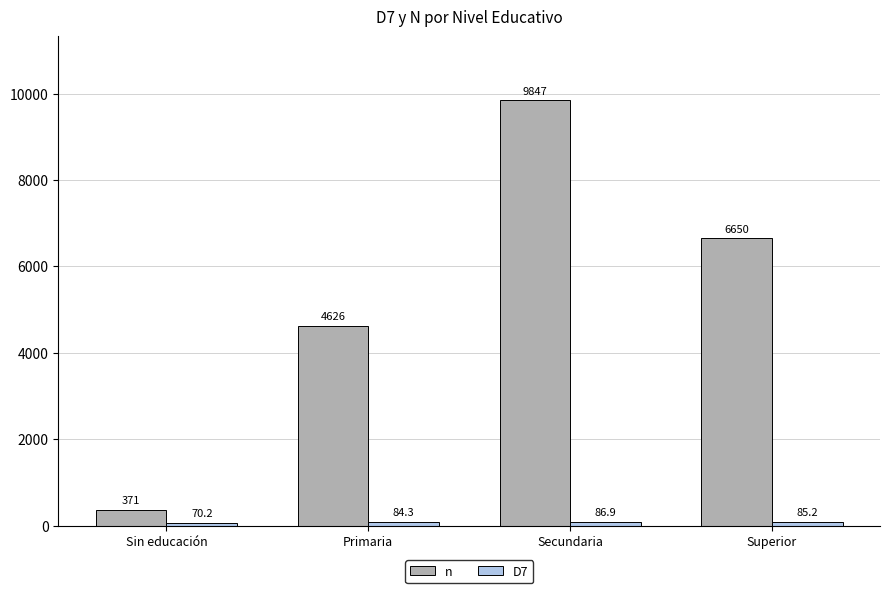

What is the label of the 1st bar from the right?

Superior